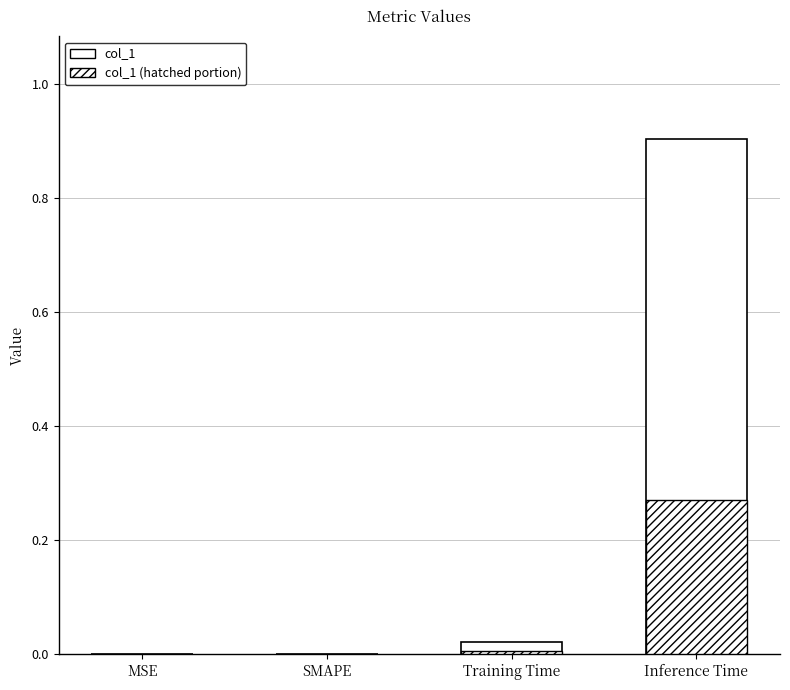

Which label corresponds to the largest value in the chart?

Inference Time